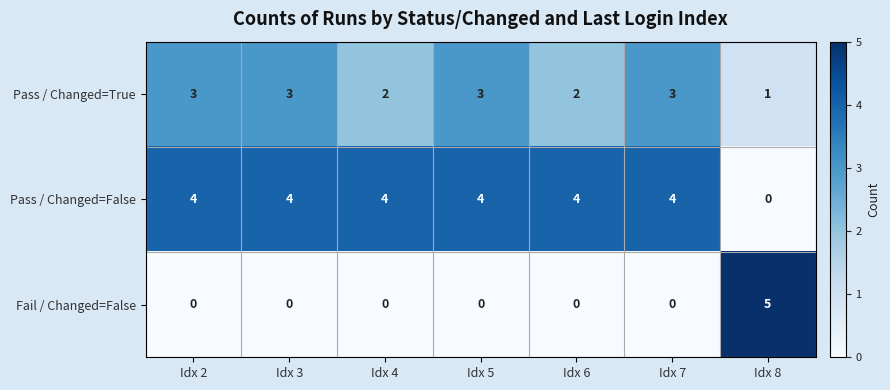

Rank the series by their average value, from lowest to highest.

Fail / Changed=False, Pass / Changed=True, Pass / Changed=False